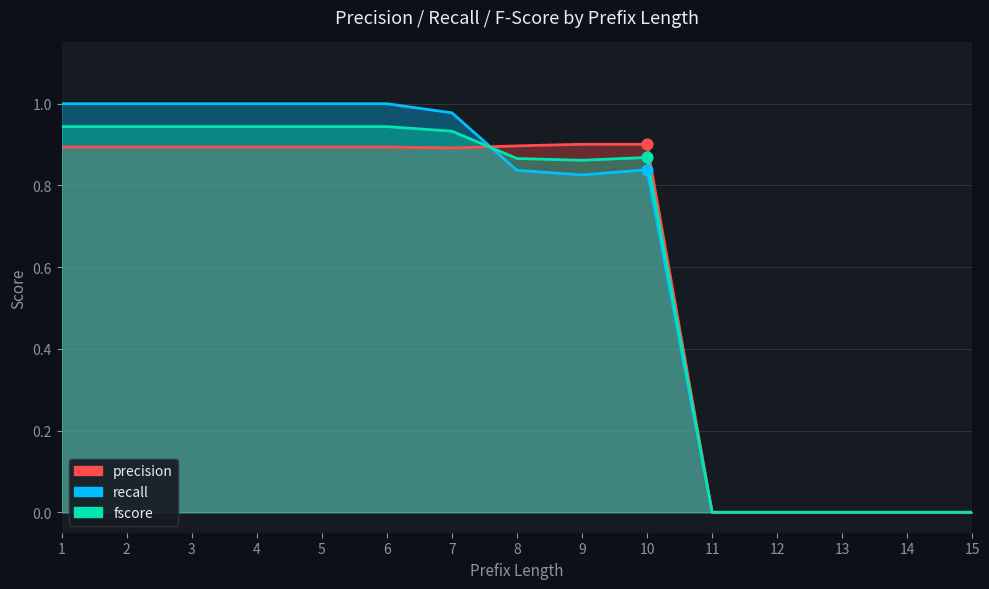

What are all the series names shown in the legend?

precision, recall, fscore